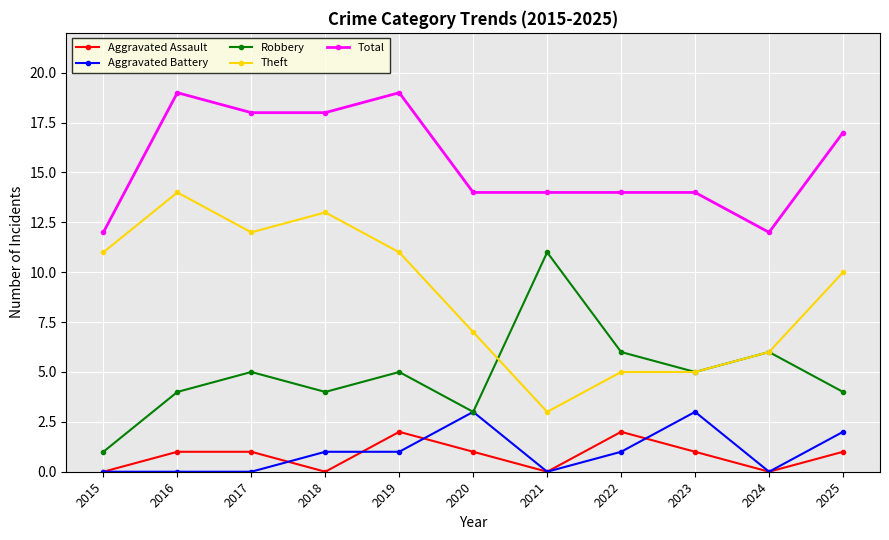

What is the maximum value for Robbery?

11